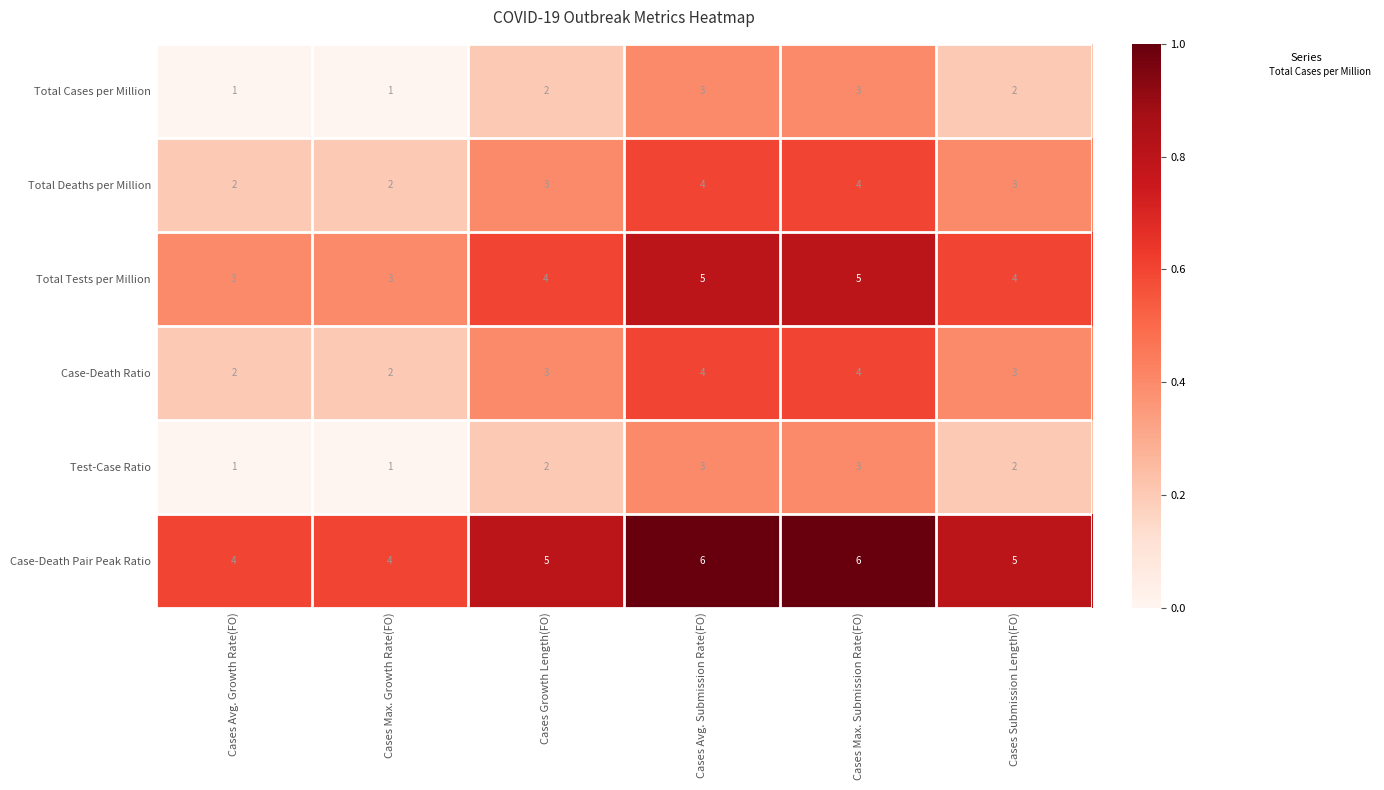

What is the sum of all Total Deaths per Million values?

18